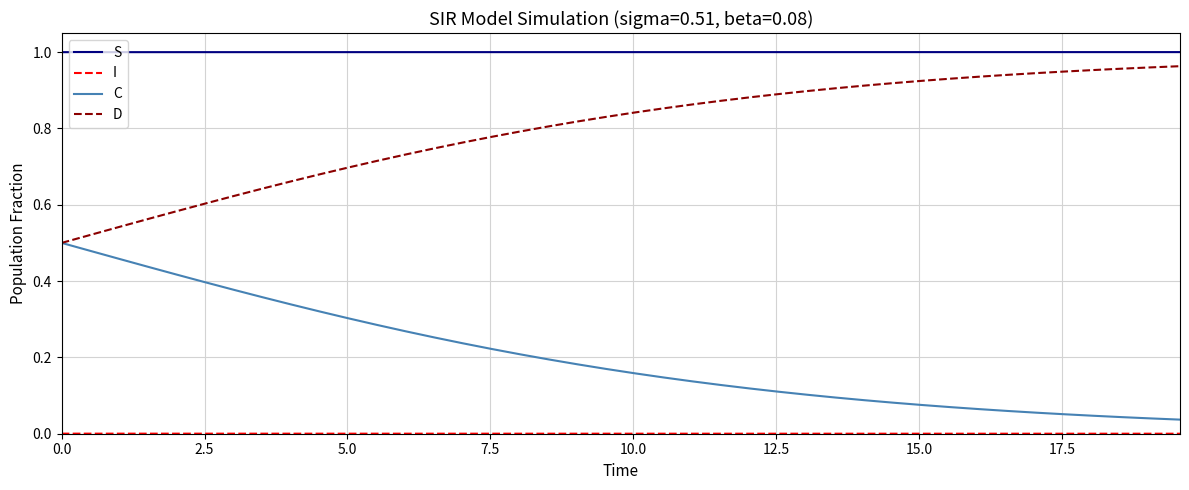

Which series has the largest total across all categories?

S